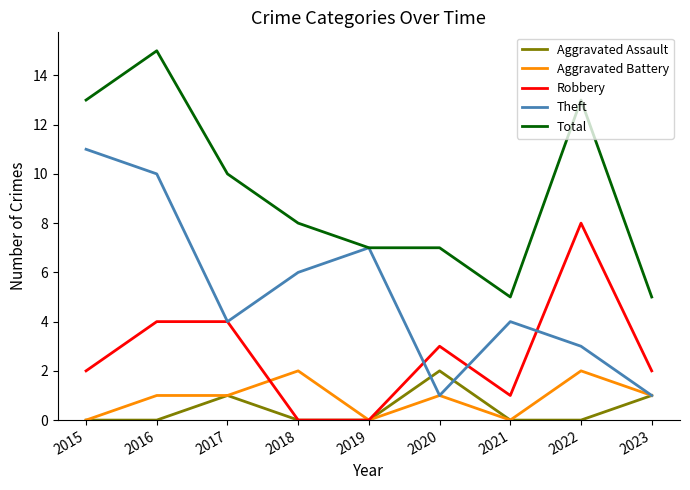

True or false: Aggravated Assault has a value of -1 at 2021.

False